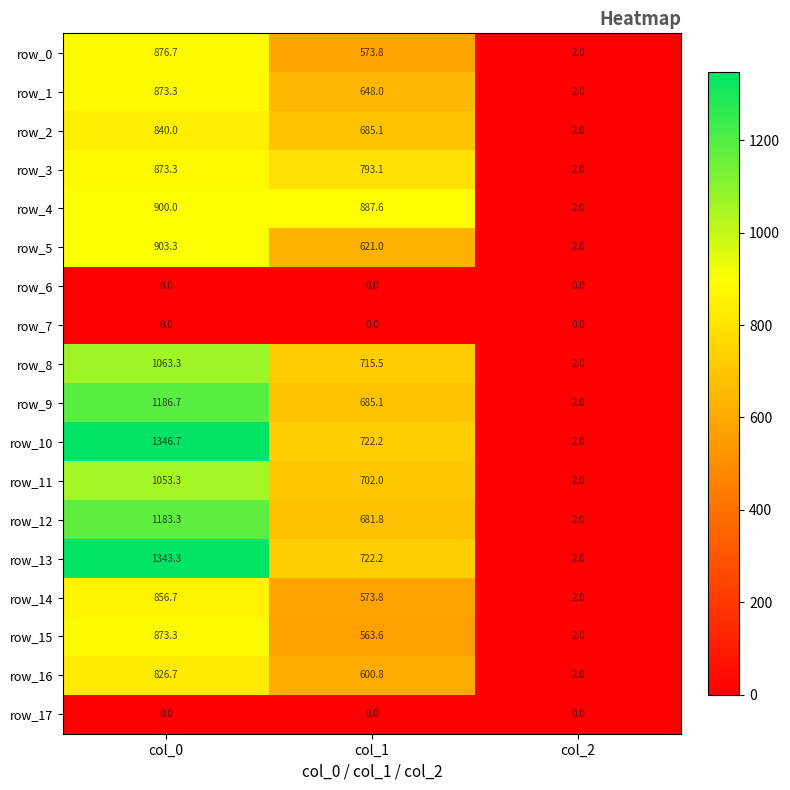

Rank the categories by row_8 value from lowest to highest.

col_2, col_1, col_0